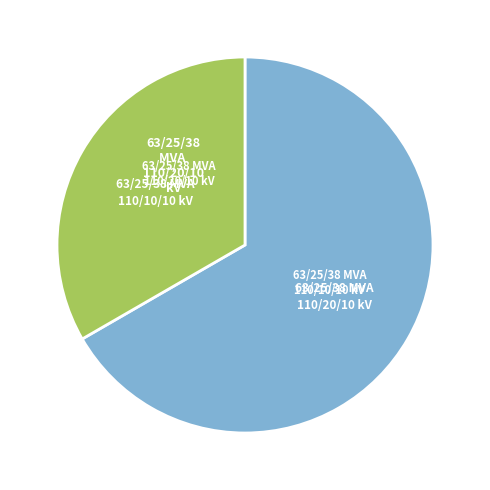

Is there a majority slice in this chart?

Yes